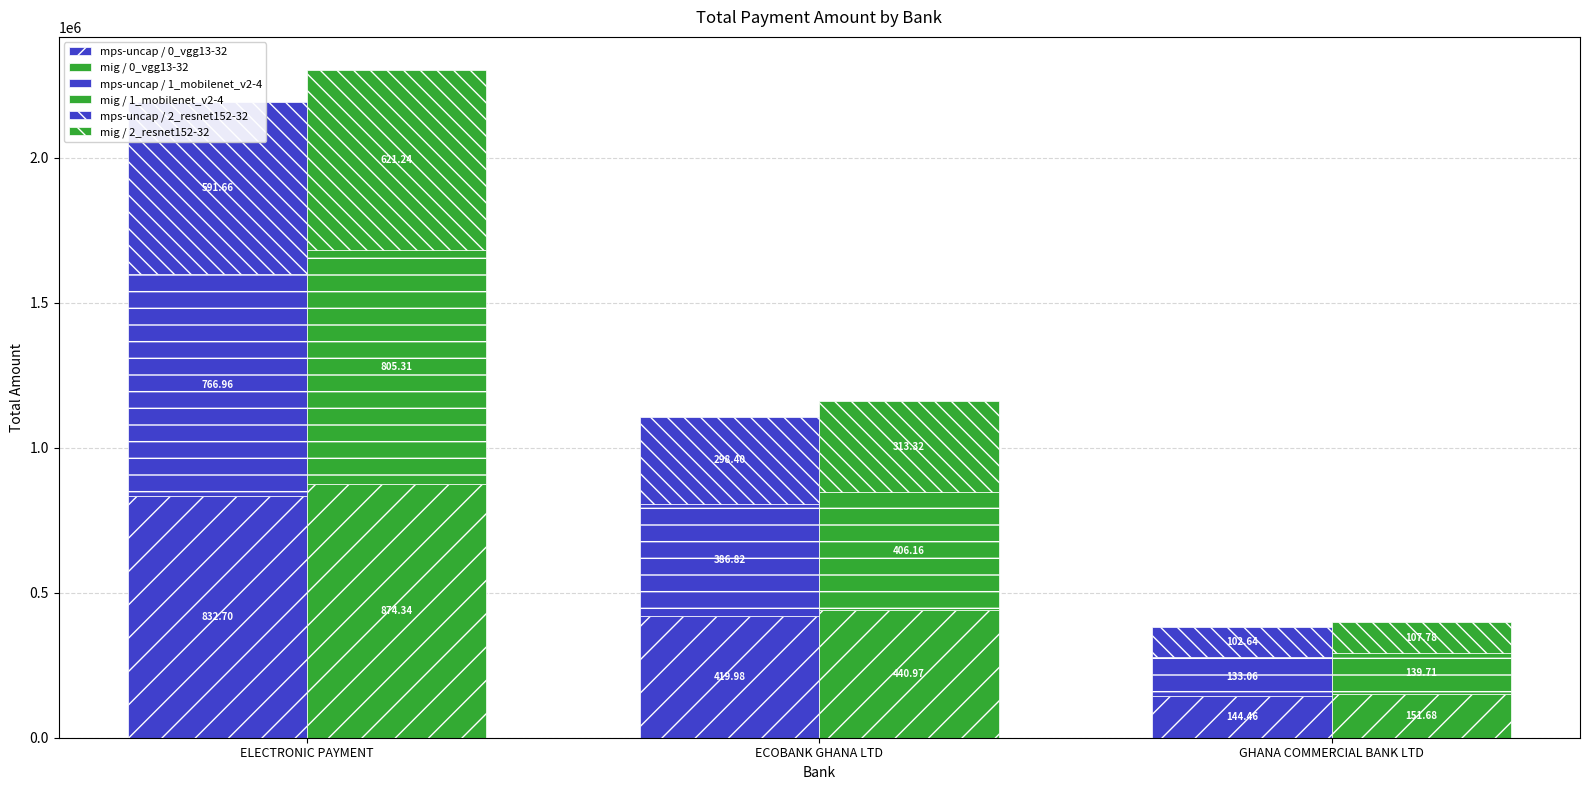

Where does the mig / 0_vgg13-32 series first go above 440974?

ELECTRONIC PAYMENT